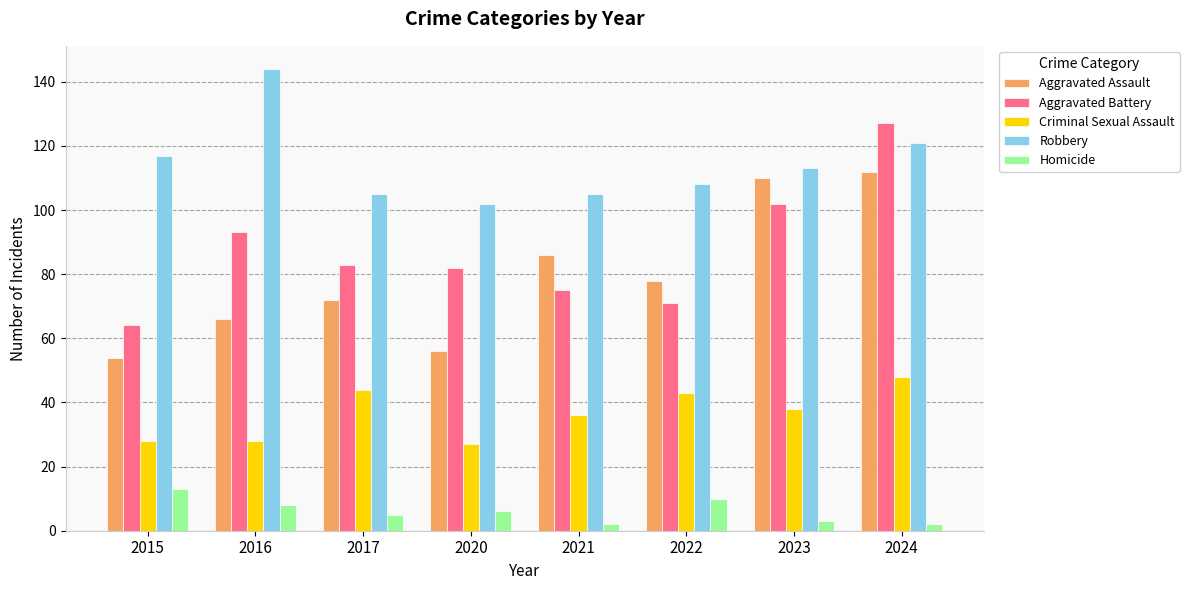

What is the maximum value for Aggravated Battery?

127